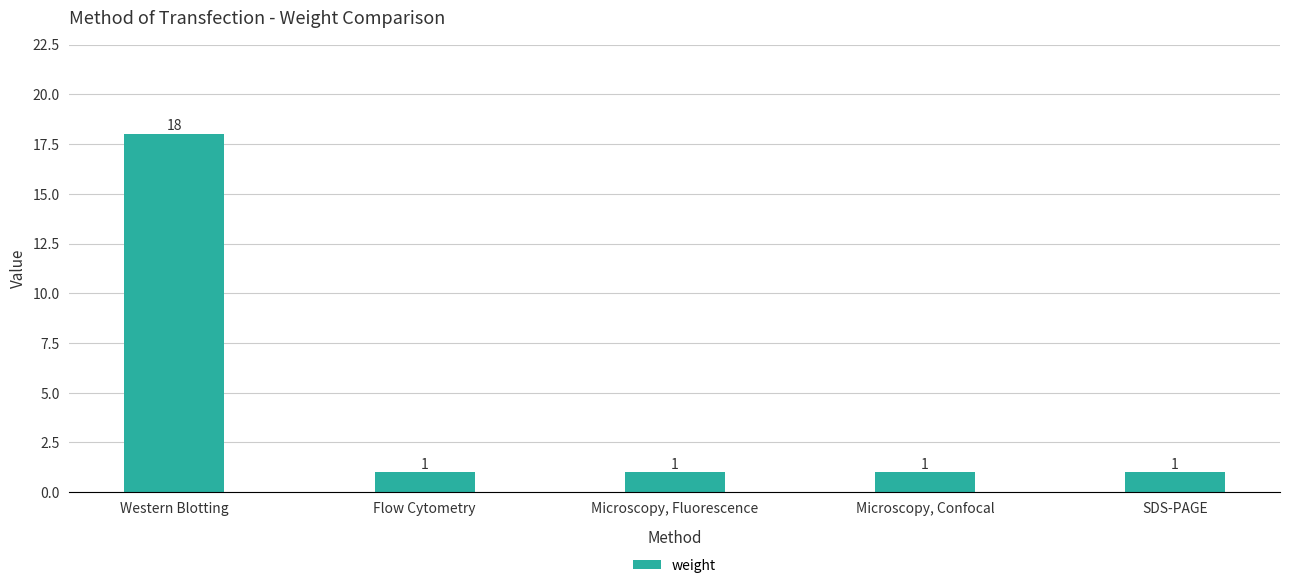

What is the average value?

4